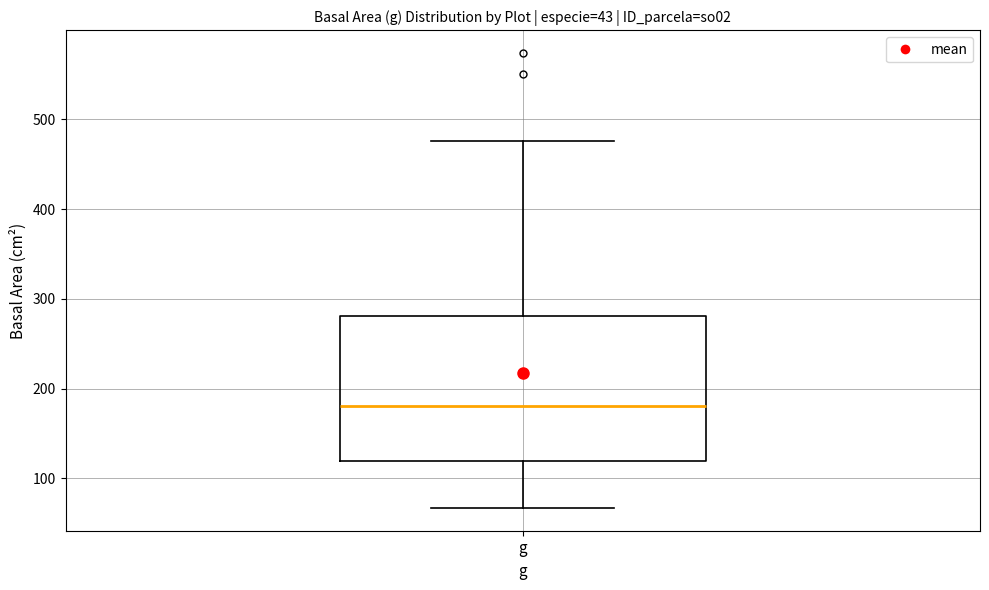

Read this box plot against the y-axis: the position of the median line, the range covered by the box, and the ends of both whiskers. The values are not printed on the chart, so give them approximately, as read against the axis.

median 180, box 120 to 280, whiskers 70 to 480